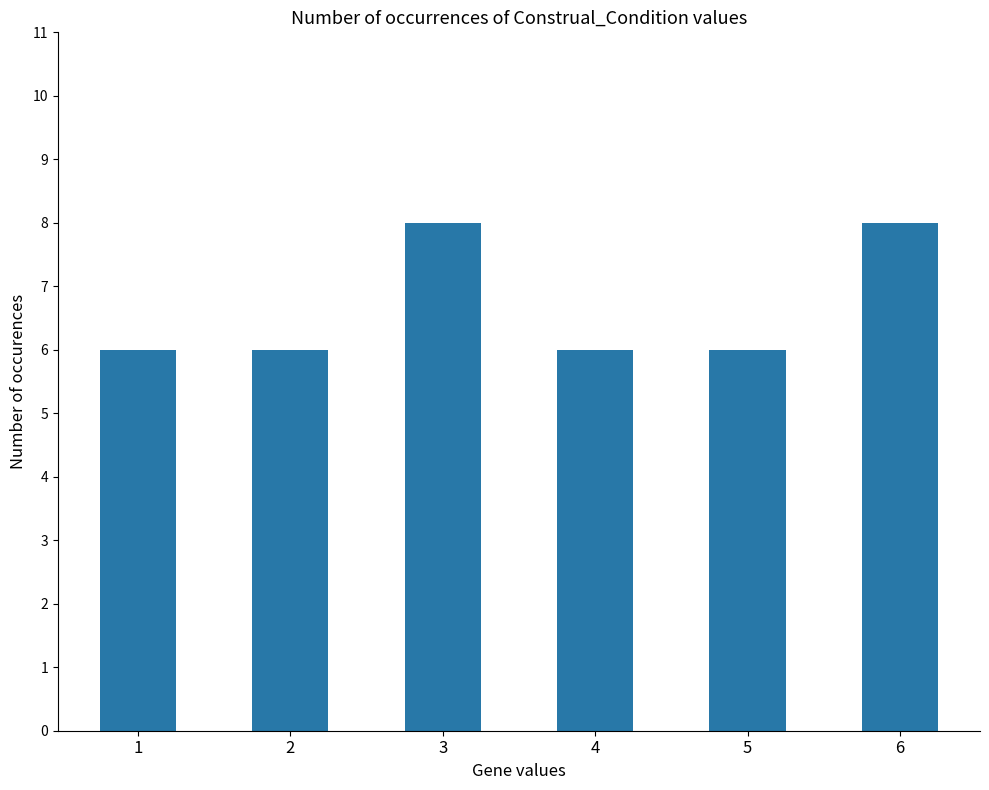

What is the maximum value shown in the chart?

8